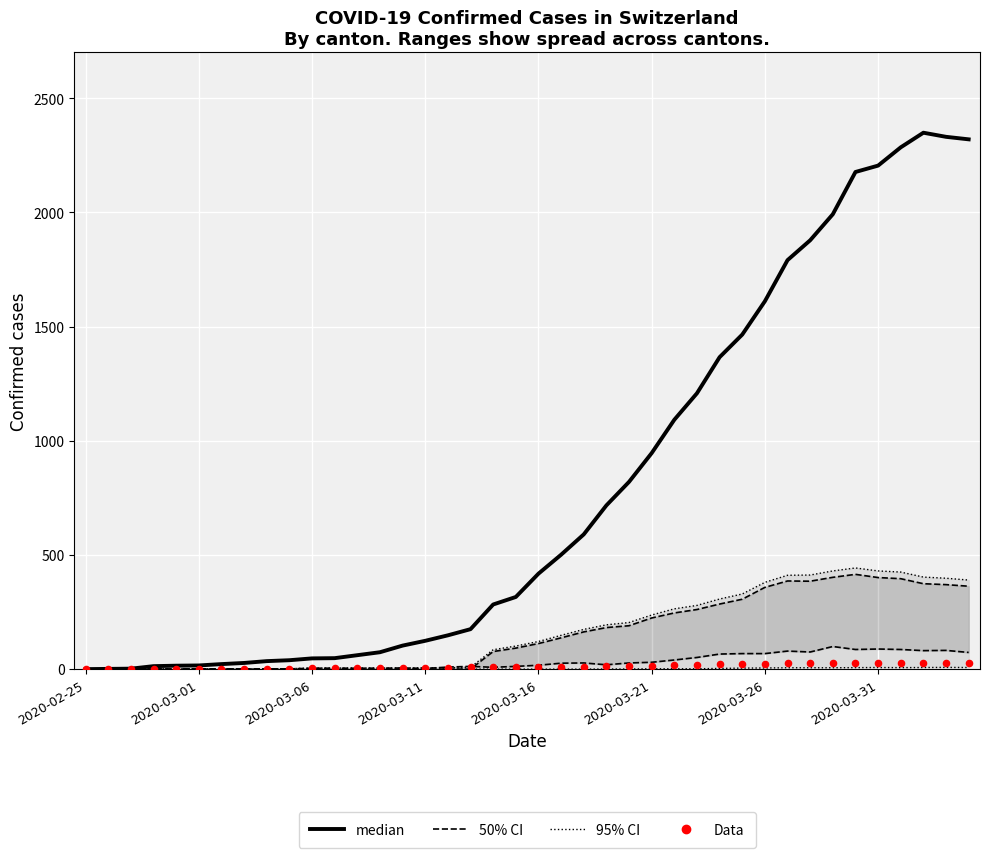

Which series contains the lowest Y value?

median